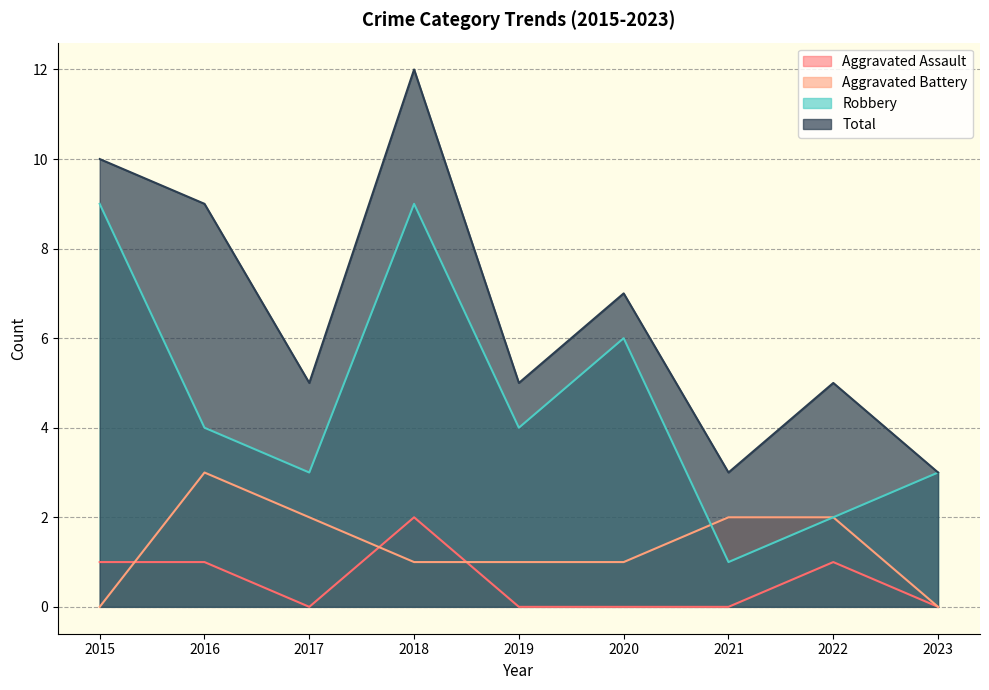

What is the difference between the maximum and second lowest values in the Aggravated Assault series?

2